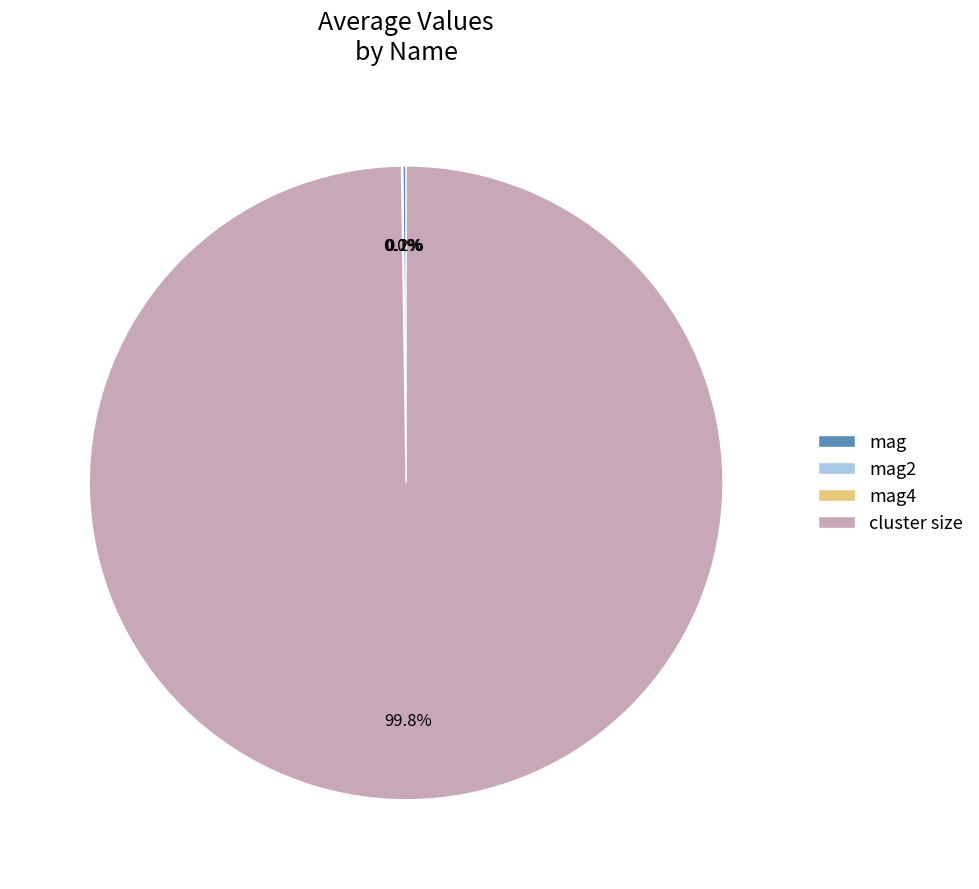

Which category has the biggest portion of the pie?

cluster size